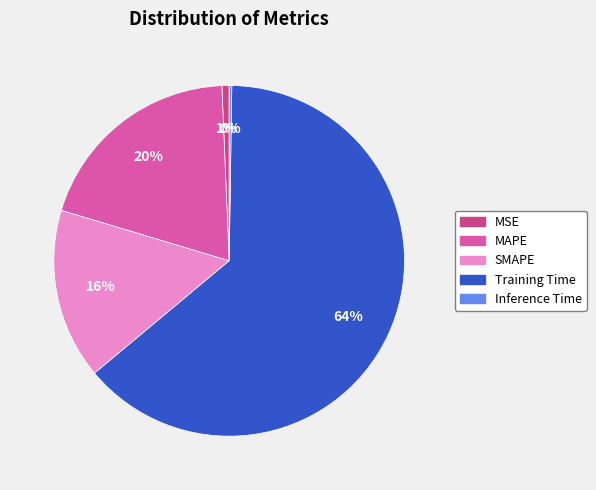

What percentage is the SMAPE slice, to the nearest percent?

16%